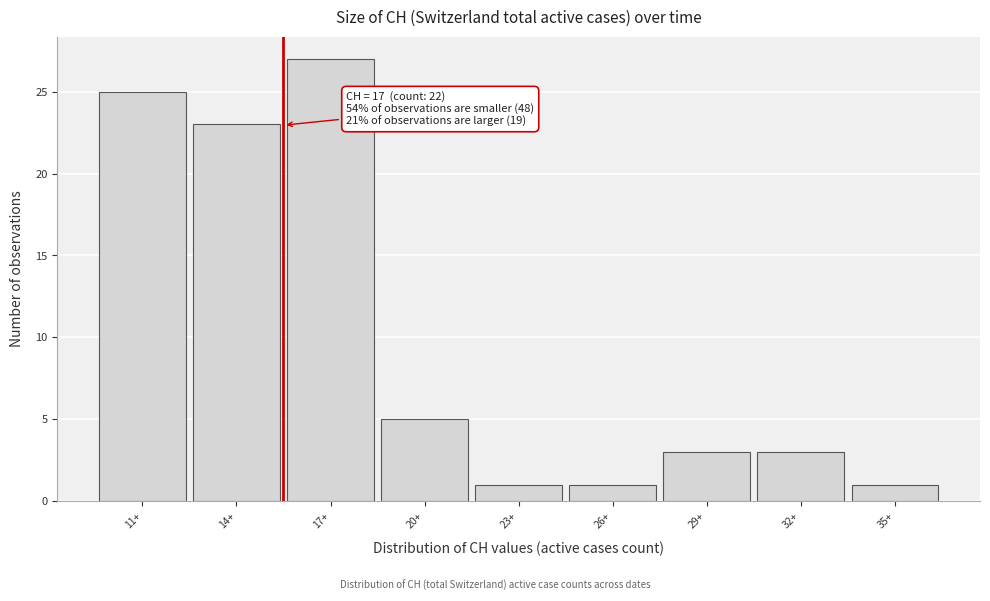

Reading left to right, extract all data points from this chart.

25	23	27	5	1	1	3	3	1